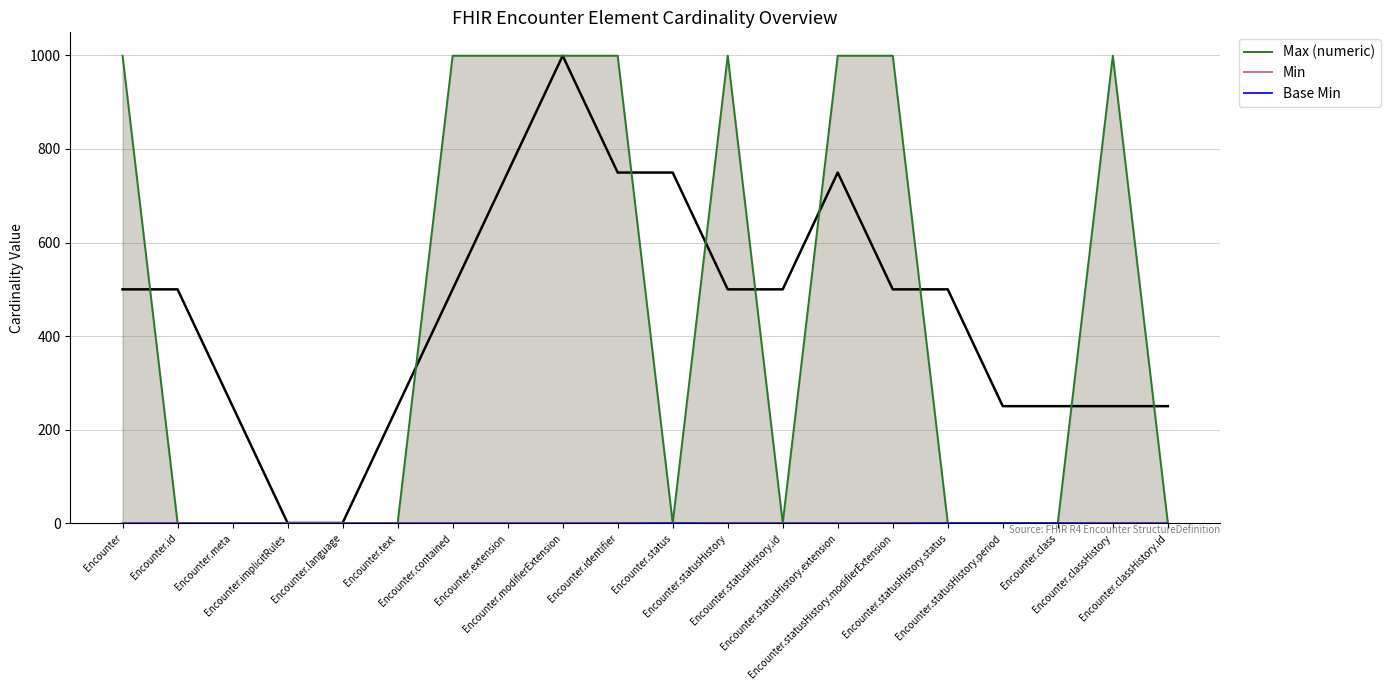

The value of Min at Encounter is 0. True or false?

True